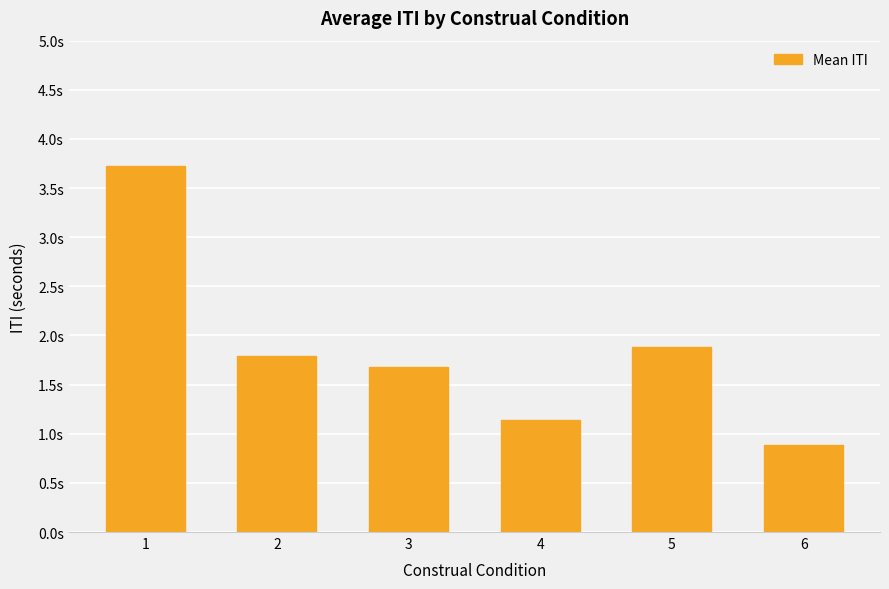

What is the smallest value displayed?

0.9